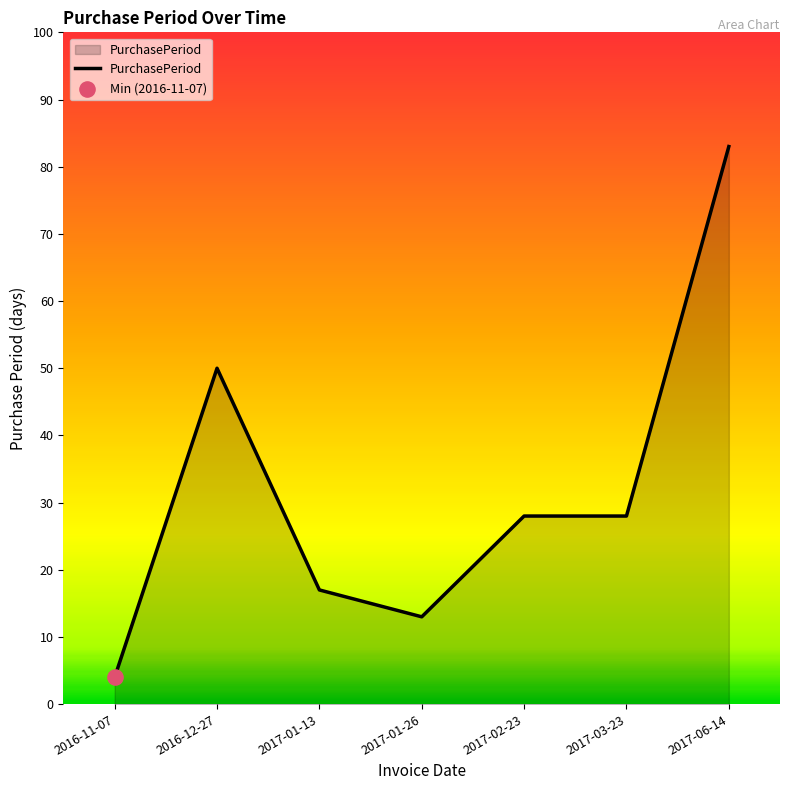

What is the change in value from 2017-01-13 to 2017-02-23?

+11